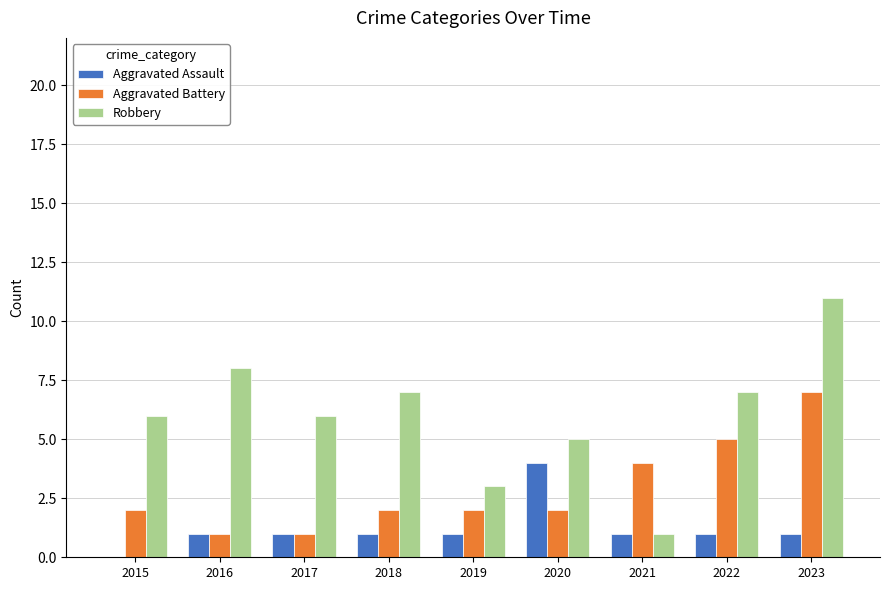

What value does the Robbery series have at 2023?

11